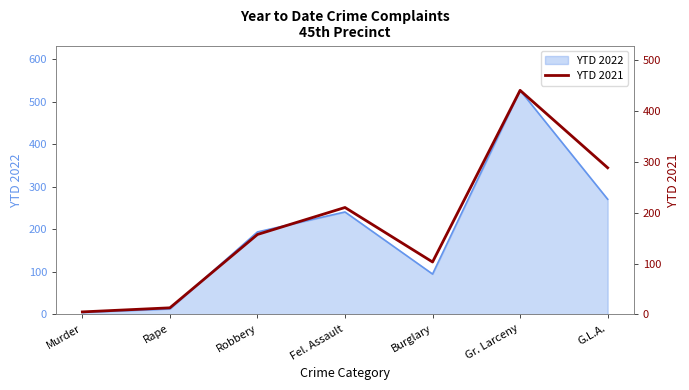

How many interior local peaks (higher than both neighbors) does the data have?

2